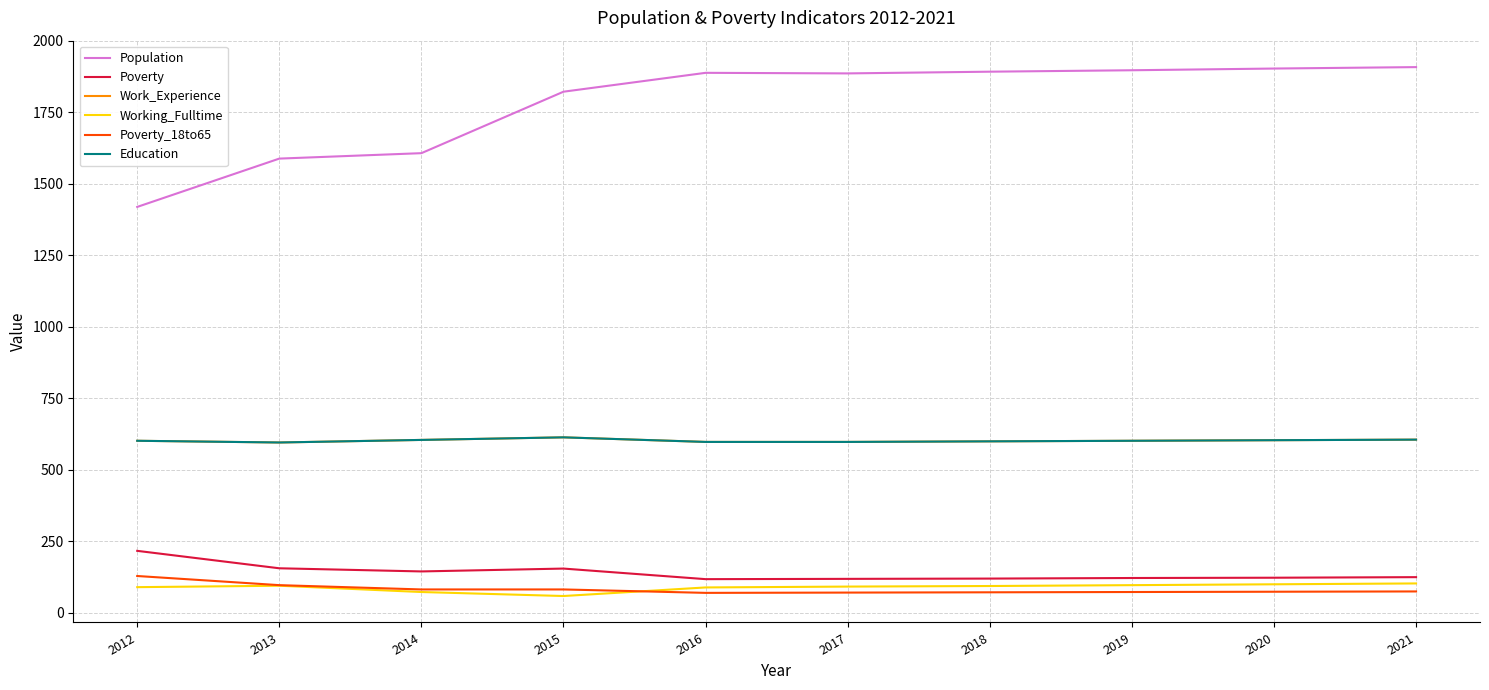

Where is the first local minimum for Work_Experience?

2013